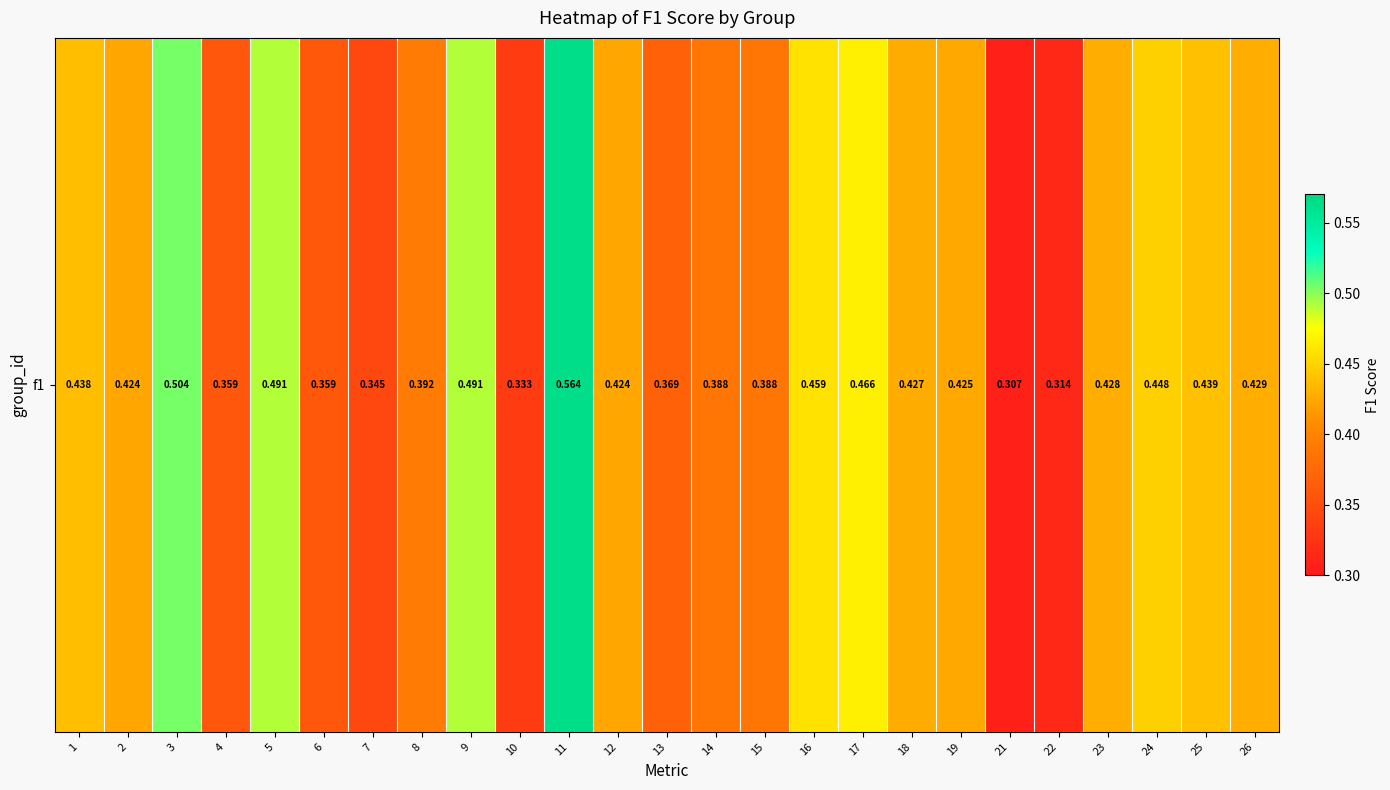

Where is the data nearest to the value 0?

21